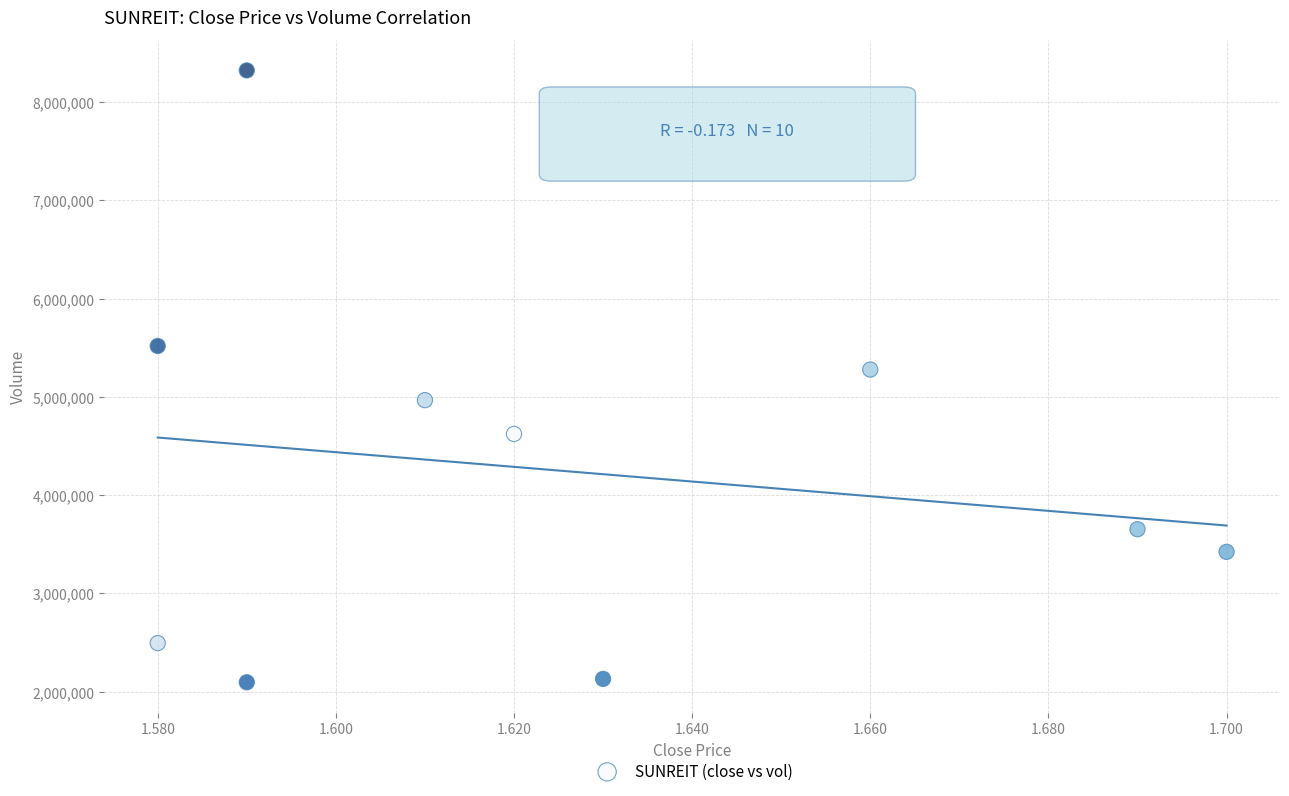

What Y value in the scatter plot is closest to 5208850?

5278000